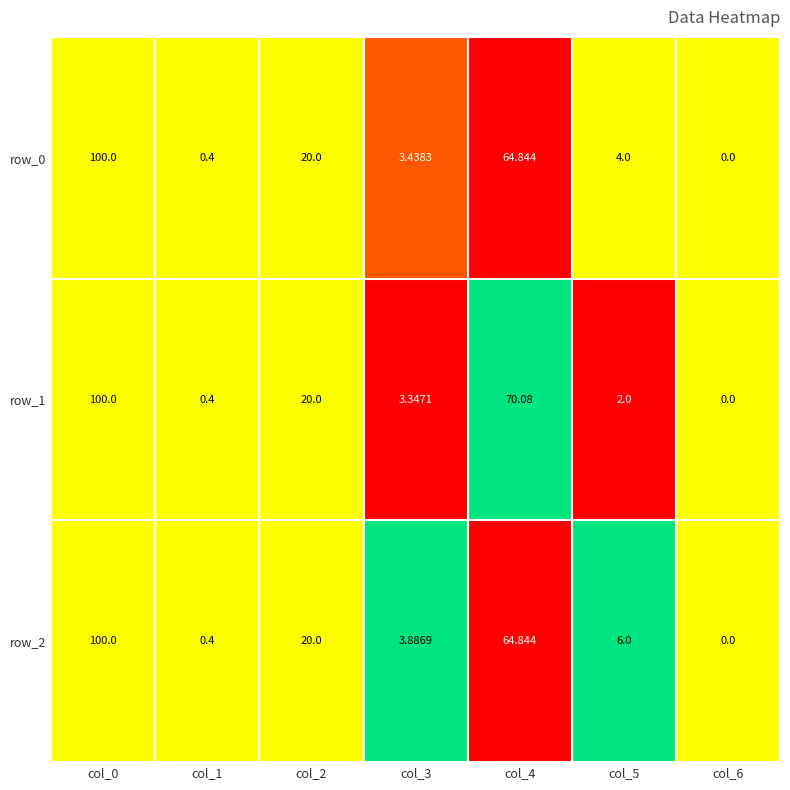

At which label does row_1 reach its minimum?

col_6